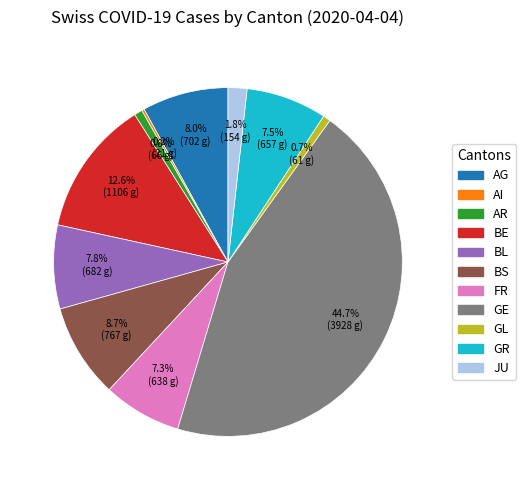

What is the ratio of the value at BL to the value at AG?

1.0